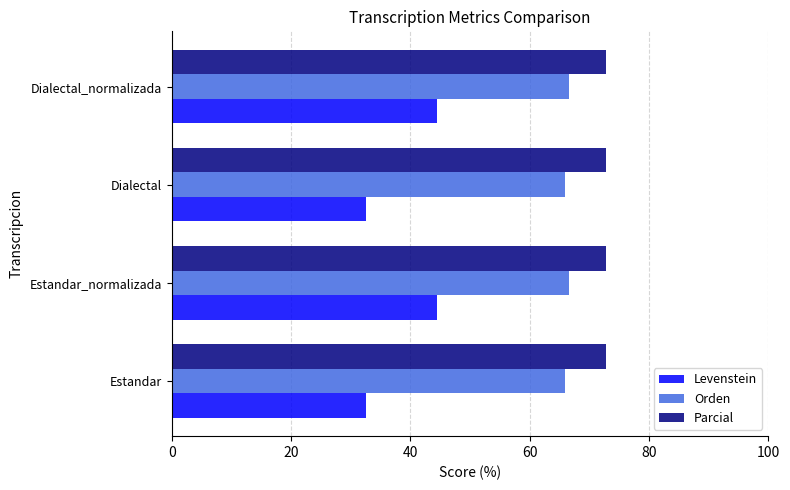

What is the sum of all Parcial values?

290.9